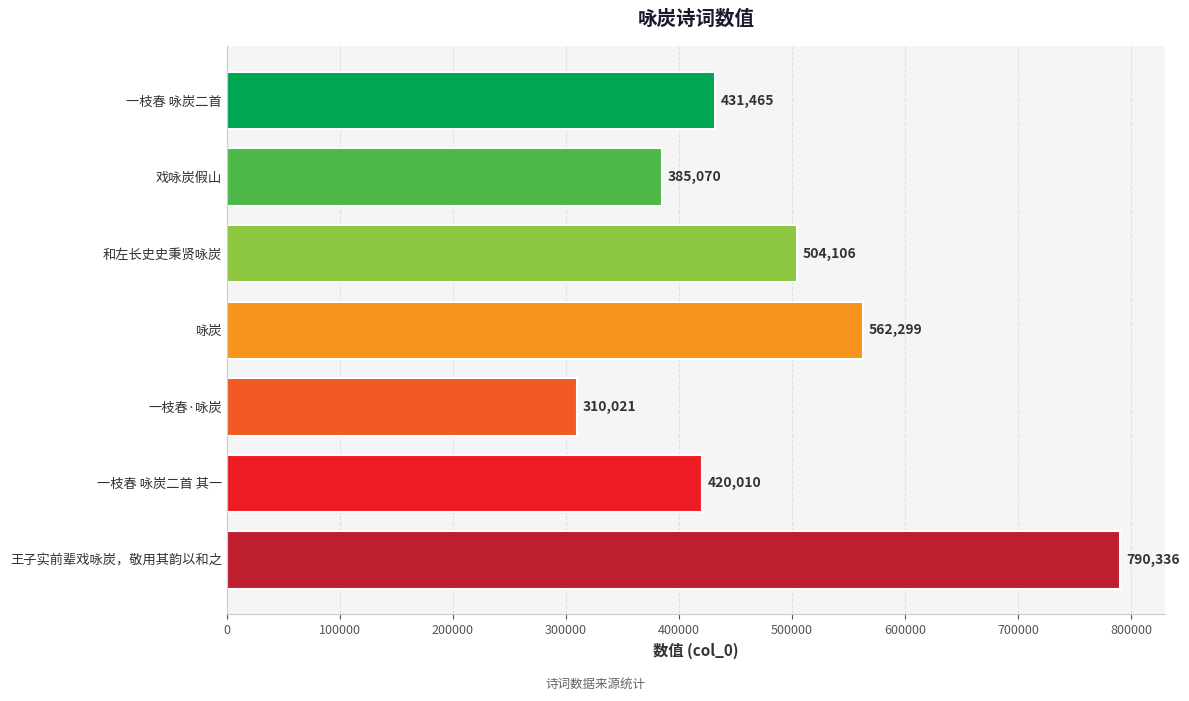

What is the average value?

486187